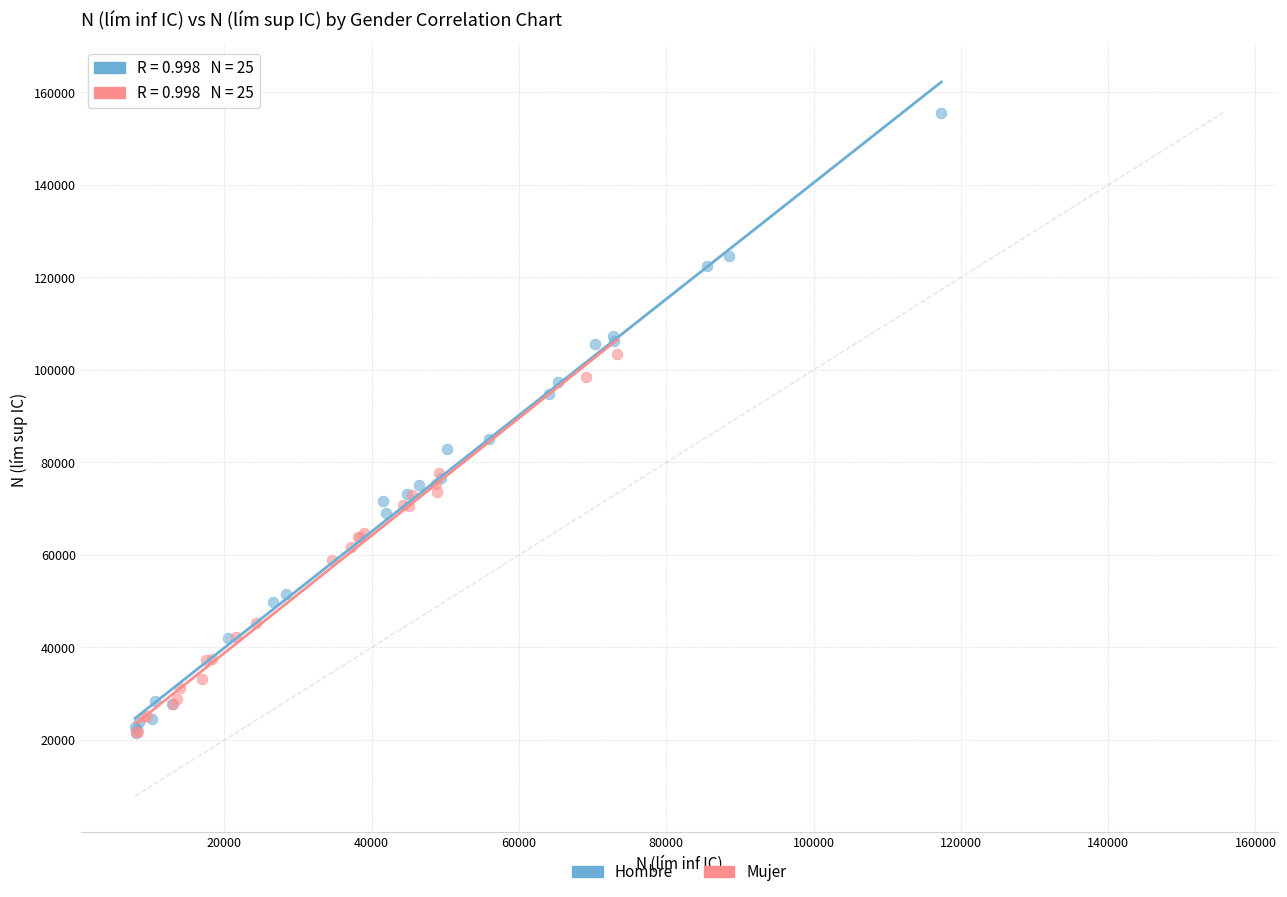

Which series contains the highest Y value?

Hombre